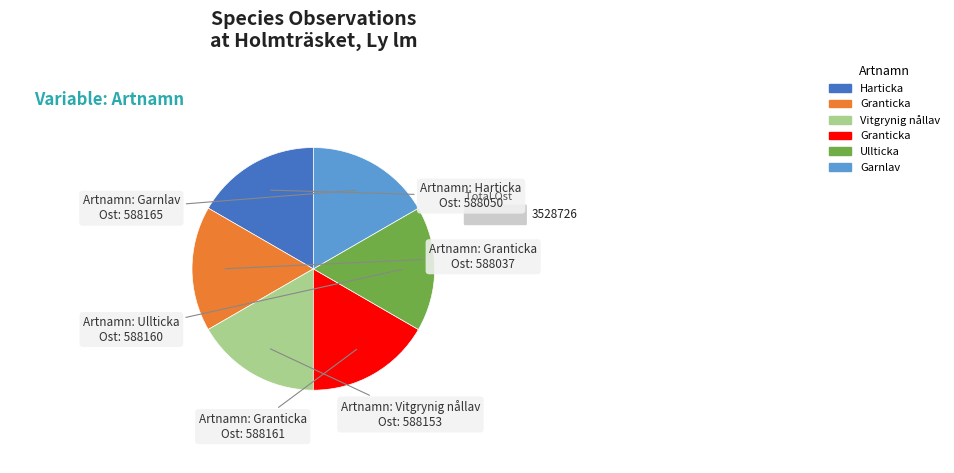

Does any single category account for the majority?

No